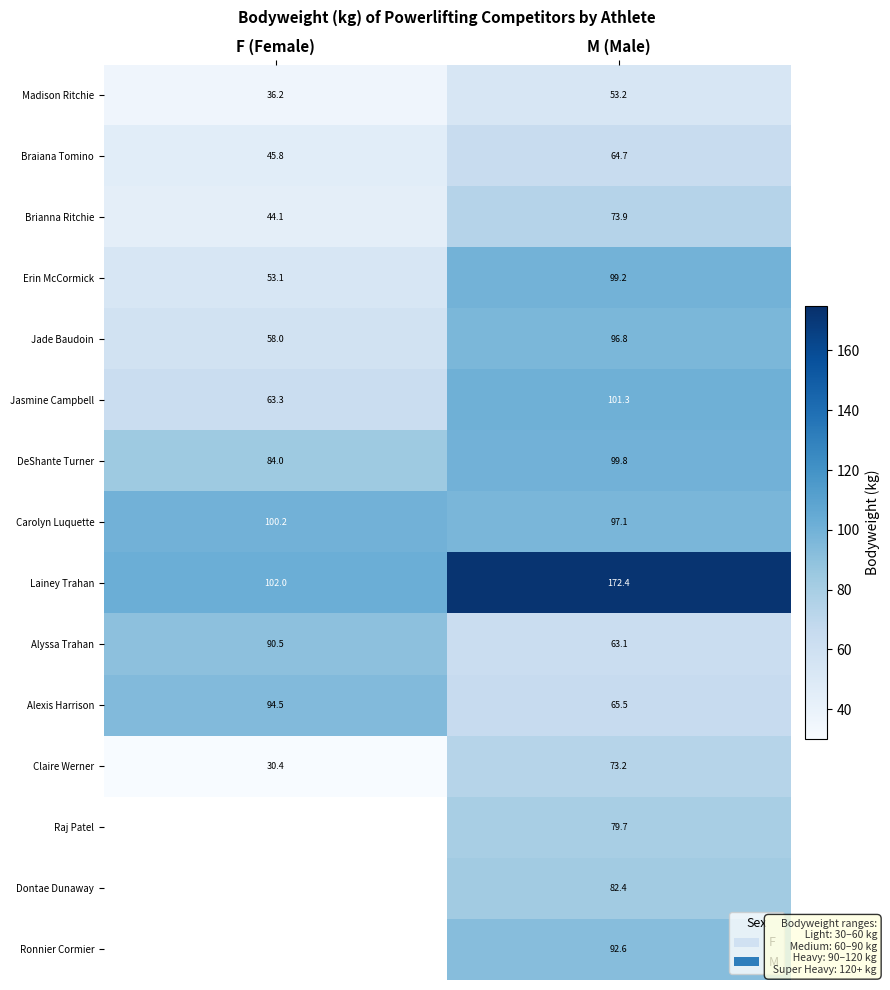

What is the spread (max minus min) of values at M (Male)?

119.2